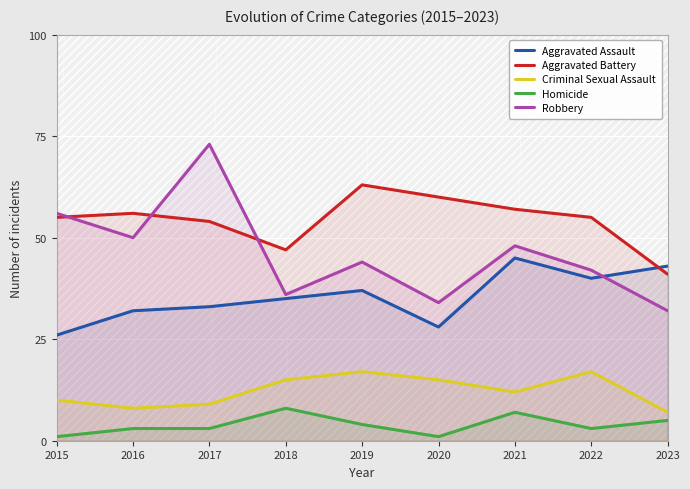

What is the sum of the Homicide values at 2015 and 2016?

4